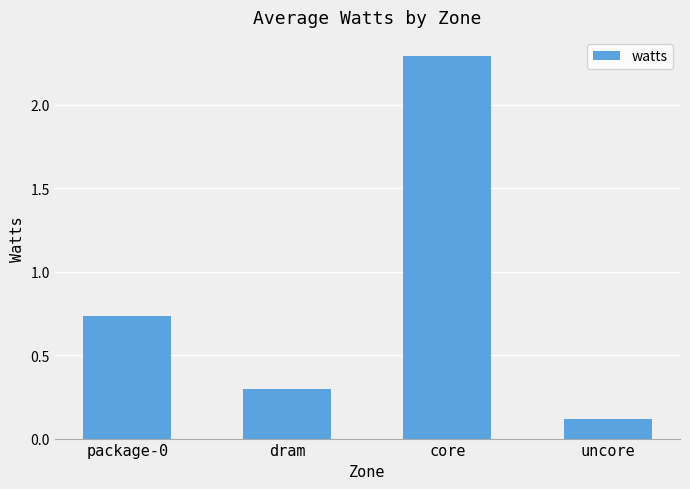

The chart shows a value of 0.1 at dram. True or false?

False